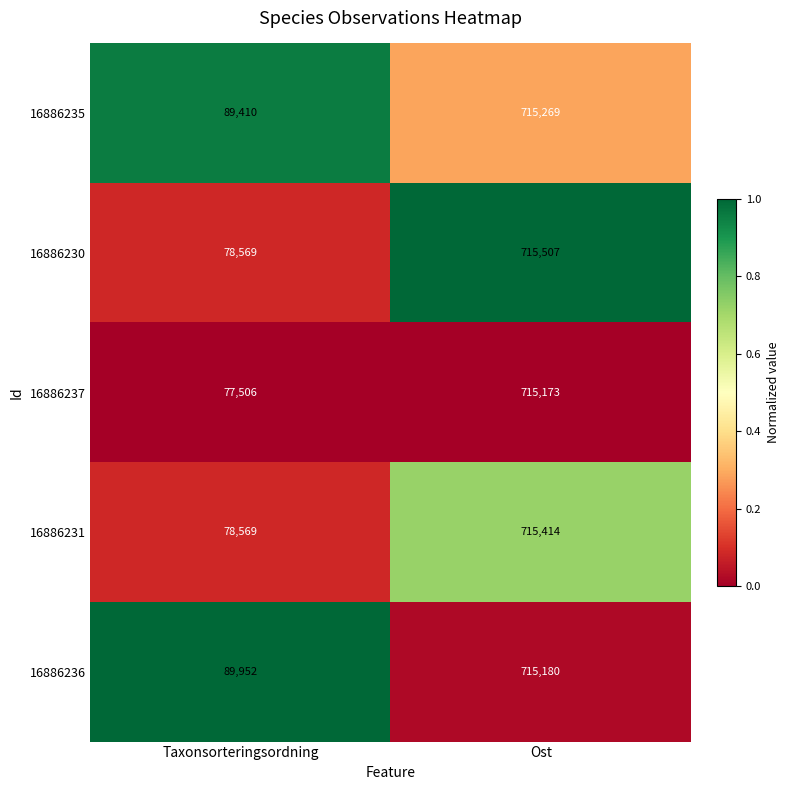

Which series has the largest total across all categories?

16886236